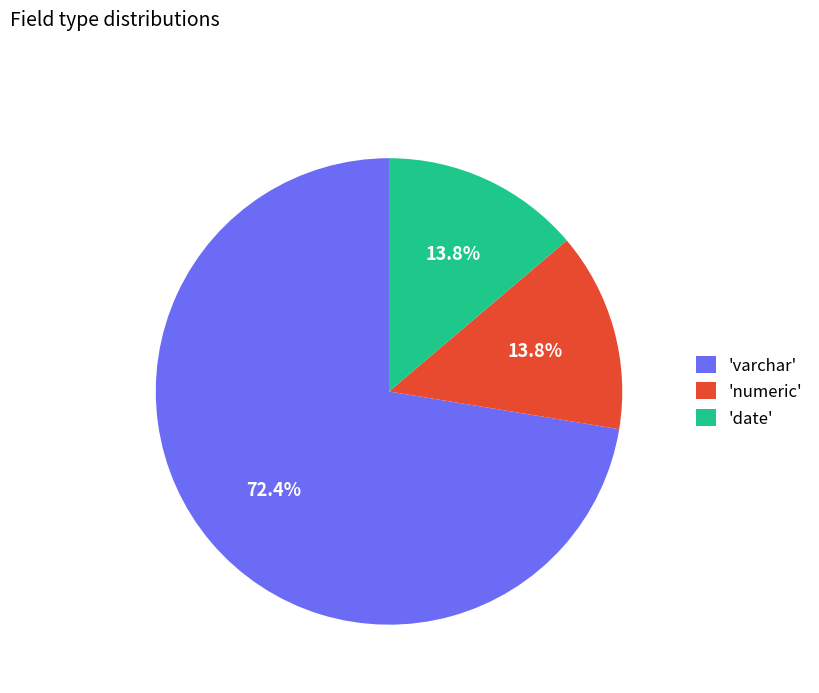

Which category has the biggest portion of the pie?

'varchar'